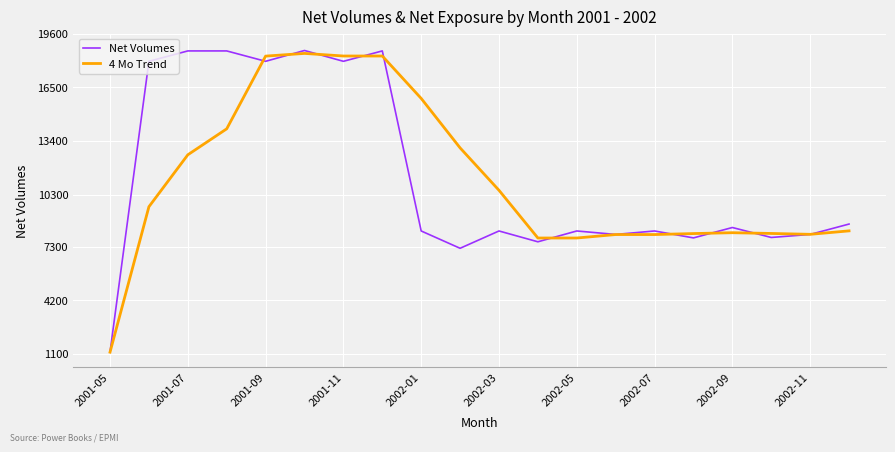

Which series has the largest range (max minus min)?

Net Volumes